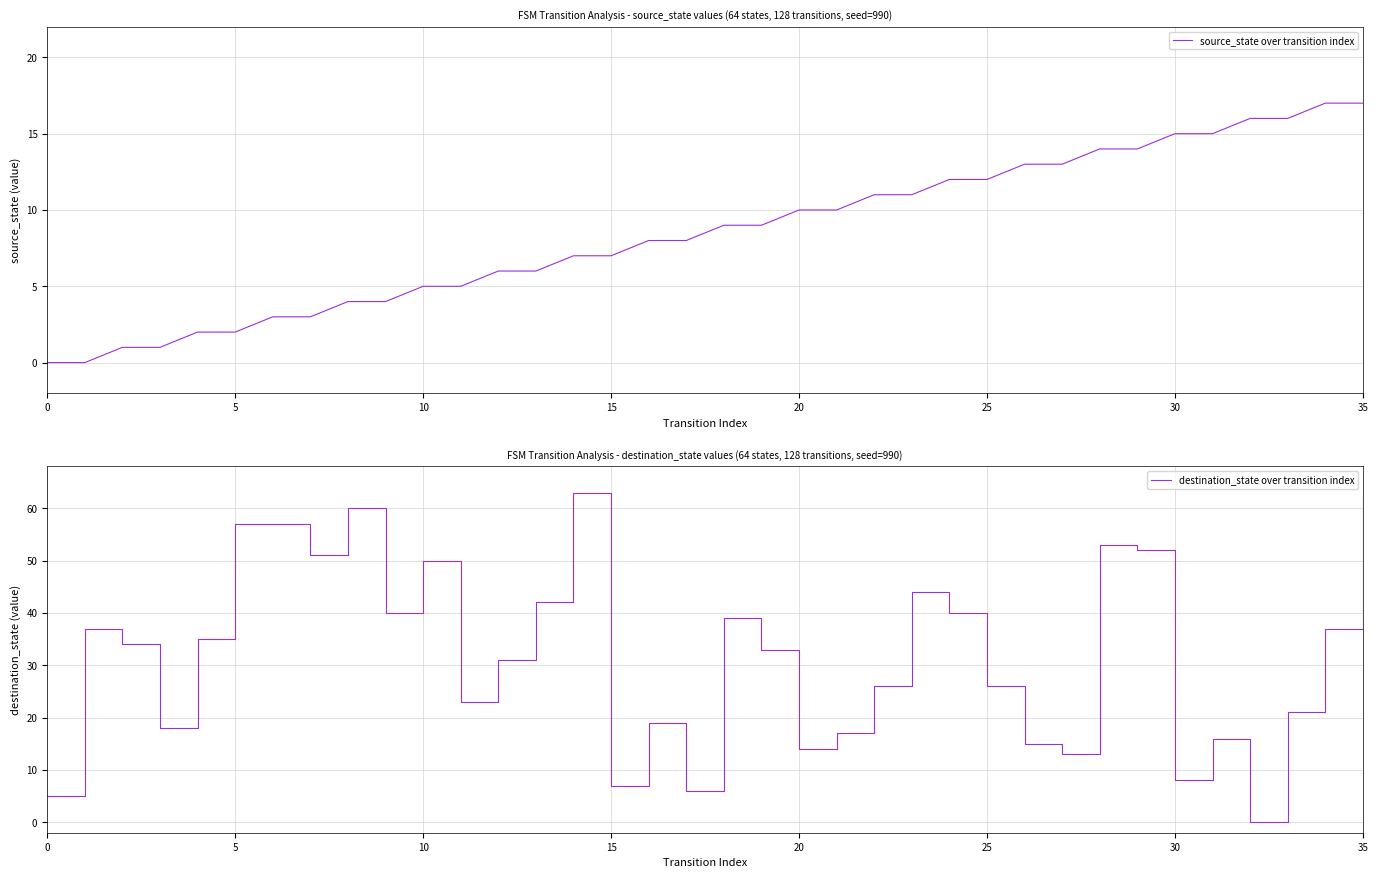

Reading left to right, list all the values displayed in this chart.

source_state over transition index: 0	0	1	1	2	2	3	3	4	4	5	5	6	6	7	7	8	8	9	9	10	10	11	11	12	12	13	13	14	14	15	15	16	16	17	17
destination_state over transition index: 5	37	34	18	35	57	57	51	60	40	50	23	31	42	63	7	19	6	39	33	14	17	26	44	40	26	15	13	53	52	8	16	0	21	37	62